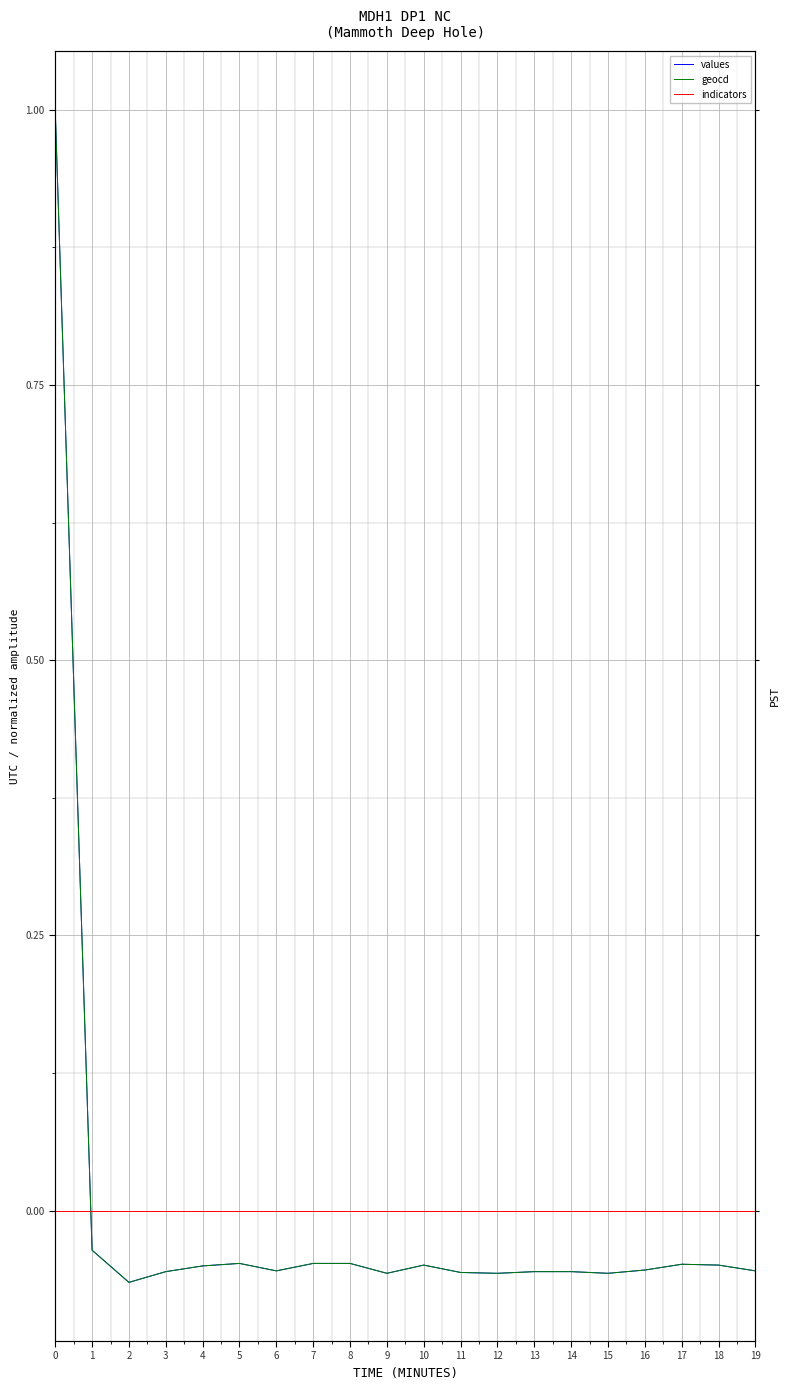

Reading right to left, what are all the values shown in this chart?

values: -0.1	-0.0	-0.0	-0.1	-0.1	-0.1	-0.1	-0.1	-0.1	-0.0	-0.1	-0.0	-0.0	-0.1	-0.0	-0.1	-0.1	-0.1	-0.0	1.0
geocd: -0.1	-0.0	-0.0	-0.1	-0.1	-0.1	-0.1	-0.1	-0.1	-0.0	-0.1	-0.0	-0.0	-0.1	-0.0	-0.1	-0.1	-0.1	-0.0	1.0
indicators: 0.0	0.0	0.0	0.0	0.0	0.0	0.0	0.0	0.0	0.0	0.0	0.0	0.0	0.0	0.0	0.0	0.0	0.0	0.0	0.0